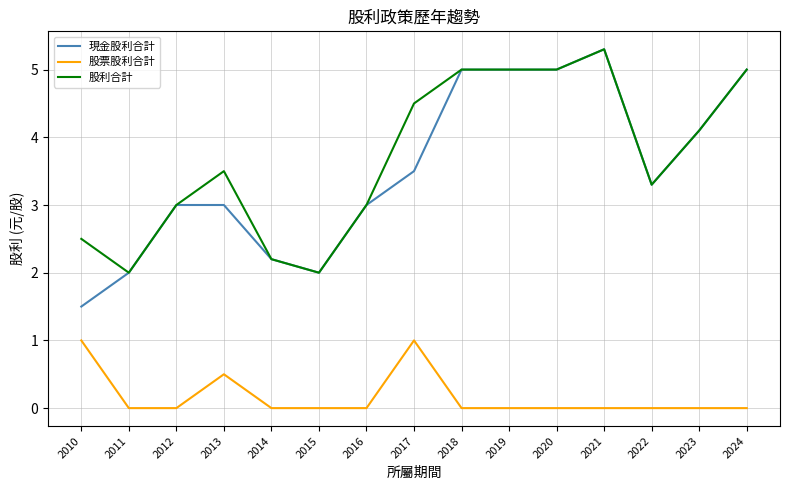

Reading right to left, extract all data points from this chart.

現金股利合計: 2024=5.0	2023=4.1	2022=3.3	2021=5.3	2020=5.0	2019=5.0	2018=5.0	2017=3.5	2016=3.0	2015=2.0	2014=2.2	2013=3.0	2012=3.0	2011=2.0	2010=1.5
股票股利合計: 2024=0.0	2023=0.0	2022=0.0	2021=0.0	2020=0.0	2019=0.0	2018=0.0	2017=1.0	2016=0.0	2015=0.0	2014=0.0	2013=0.5	2012=0.0	2011=0.0	2010=1.0
股利合計: 2024=5.0	2023=4.1	2022=3.3	2021=5.3	2020=5.0	2019=5.0	2018=5.0	2017=4.5	2016=3.0	2015=2.0	2014=2.2	2013=3.5	2012=3.0	2011=2.0	2010=2.5